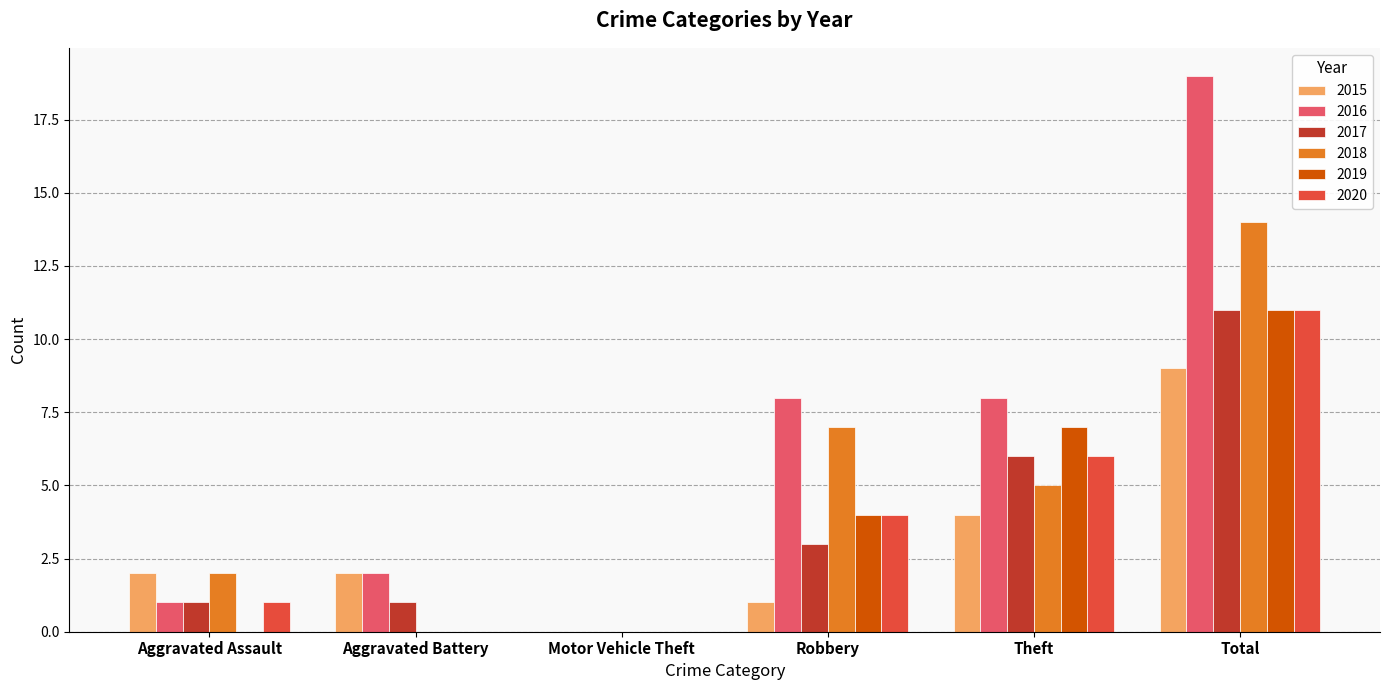

What is the sum of all 2018 values?

28